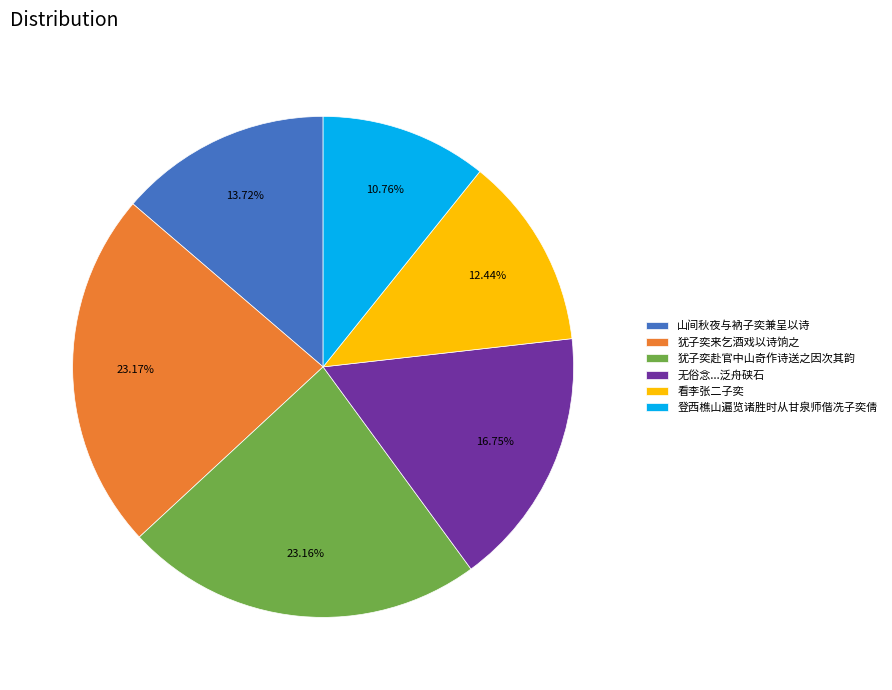

What is the smallest slice in the pie chart?

登西樵山遍览诸胜时从甘泉师偕冼子奕倩